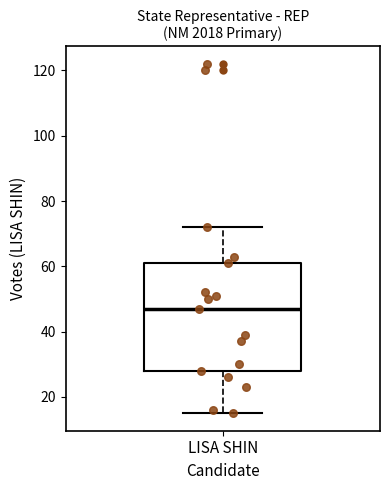

Read this box plot against the y-axis: the position of the median line, the range covered by the box, and the ends of both whiskers. The values are not printed on the chart, so give them approximately, as read against the axis.

median 48, box 28 to 62, whiskers 16 to 72